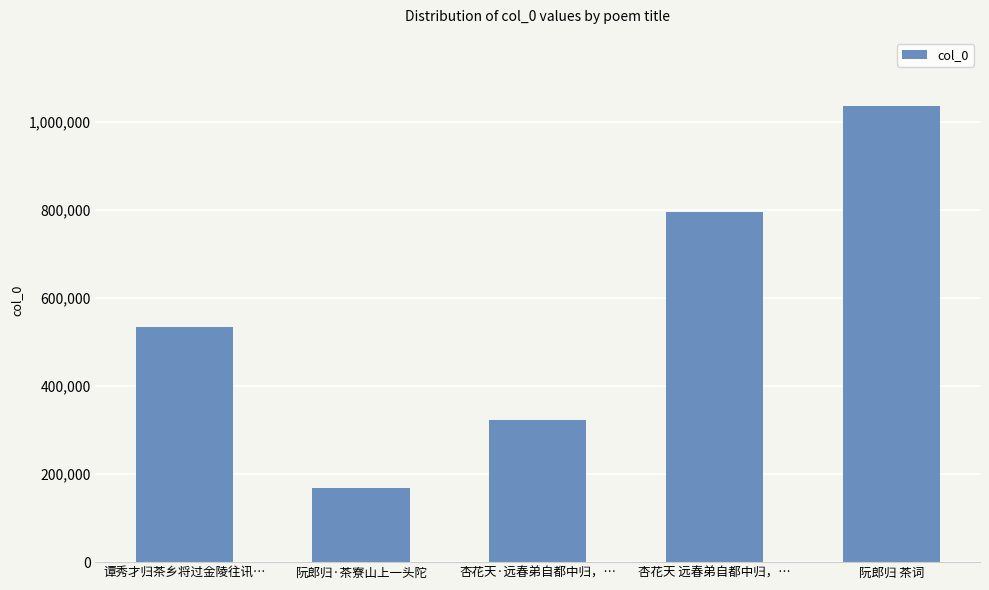

What is the label of the 3rd bar from the right?

杏花天·远春弟自都中归，…